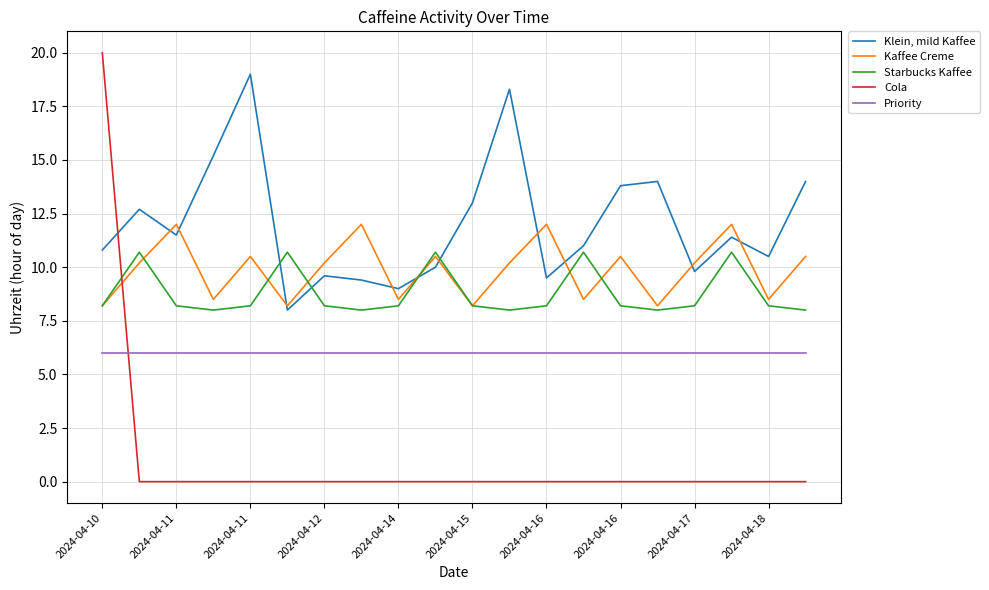

Reading right to left, list all the values displayed in this chart.

Klein, mild Kaffee: 14.0	10.5	11.4	9.8	14.0	13.8	11.0	9.5	18.3	13.0	10.0	9.0	9.4	9.6	8.0	19.0	15.2	11.5	12.7	10.8
Kaffee Creme: 10.5	8.5	12.0	10.2	8.2	10.5	8.5	12.0	10.2	8.2	10.5	8.5	12.0	10.2	8.2	10.5	8.5	12.0	10.2	8.2
Starbucks Kaffee: 8.0	8.2	10.7	8.2	8.0	8.2	10.7	8.2	8.0	8.2	10.7	8.2	8.0	8.2	10.7	8.2	8.0	8.2	10.7	8.2
Cola: 0.0	0.0	0.0	0.0	0.0	0.0	0.0	0.0	0.0	0.0	0.0	0.0	0.0	0.0	0.0	0.0	0.0	0.0	0.0	20.0
Priority: 6.0	6.0	6.0	6.0	6.0	6.0	6.0	6.0	6.0	6.0	6.0	6.0	6.0	6.0	6.0	6.0	6.0	6.0	6.0	6.0